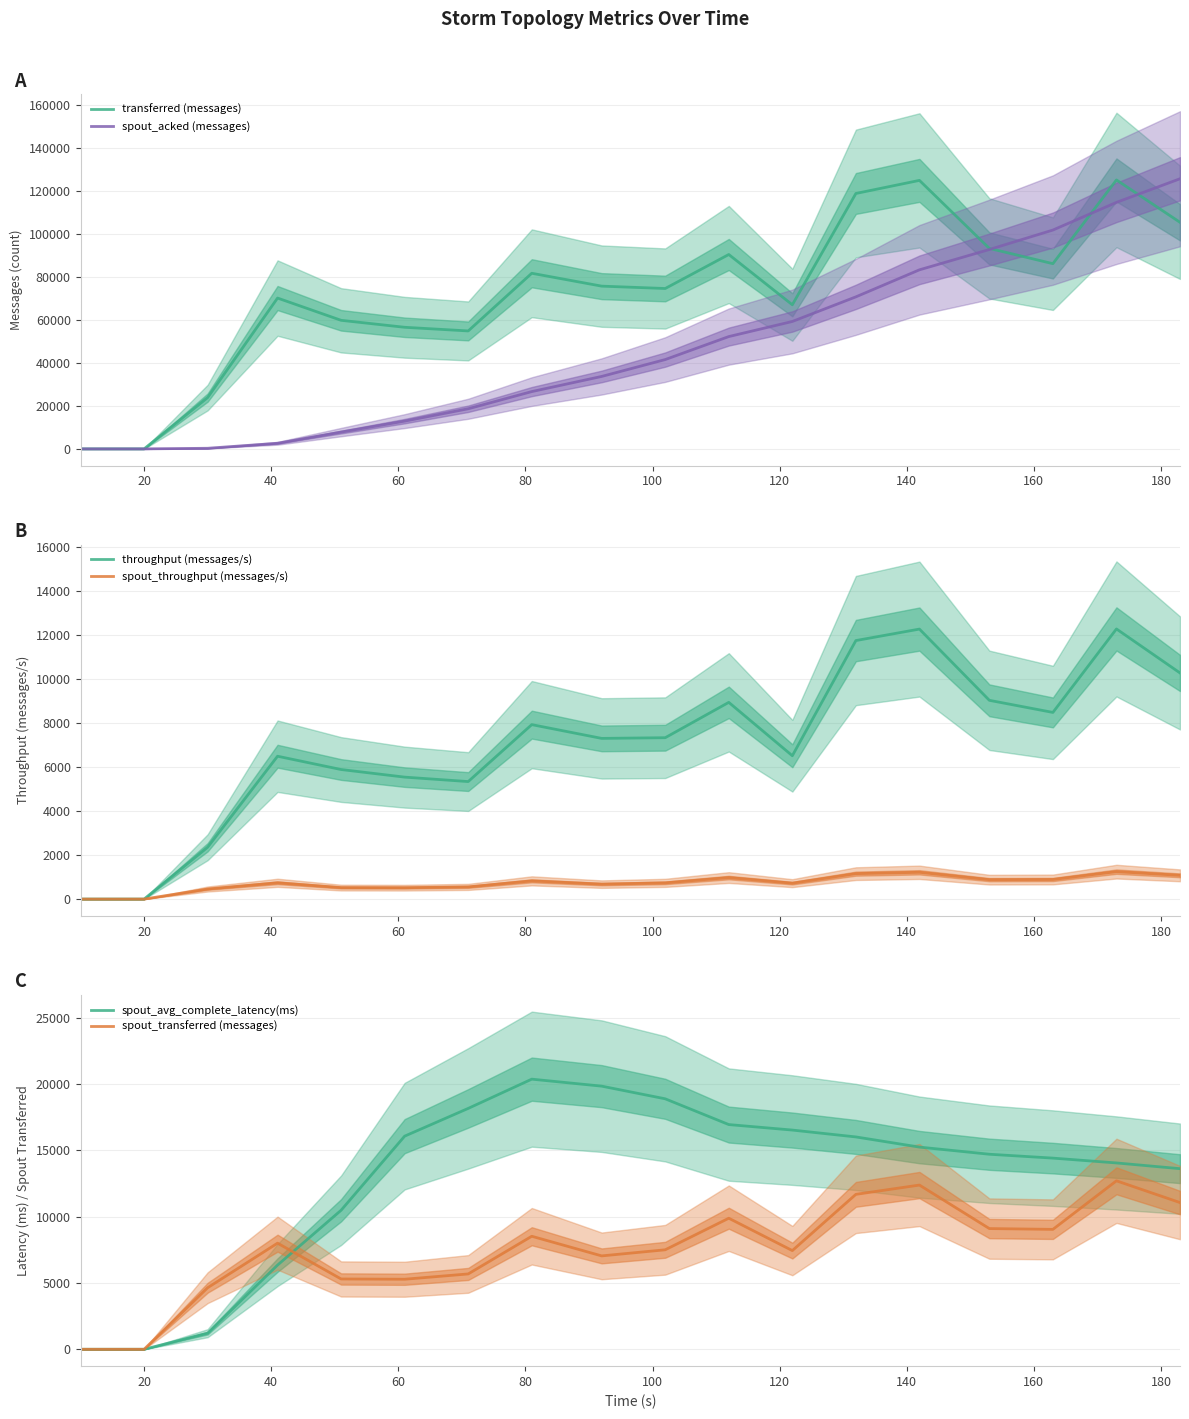

Which series has the largest range (max minus min)?

spout_acked (messages)